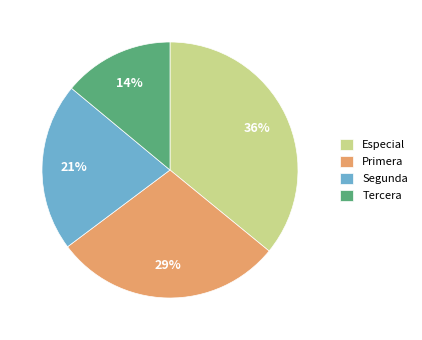

Is there a majority slice in this chart?

No